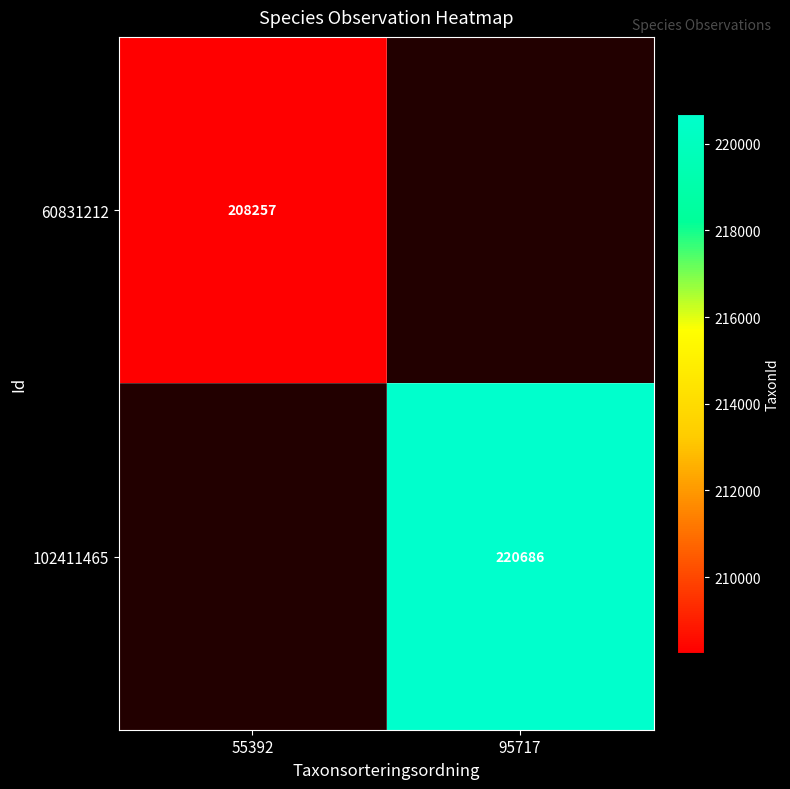

The value of 102411465 at 95717 is 220686. True or false?

True